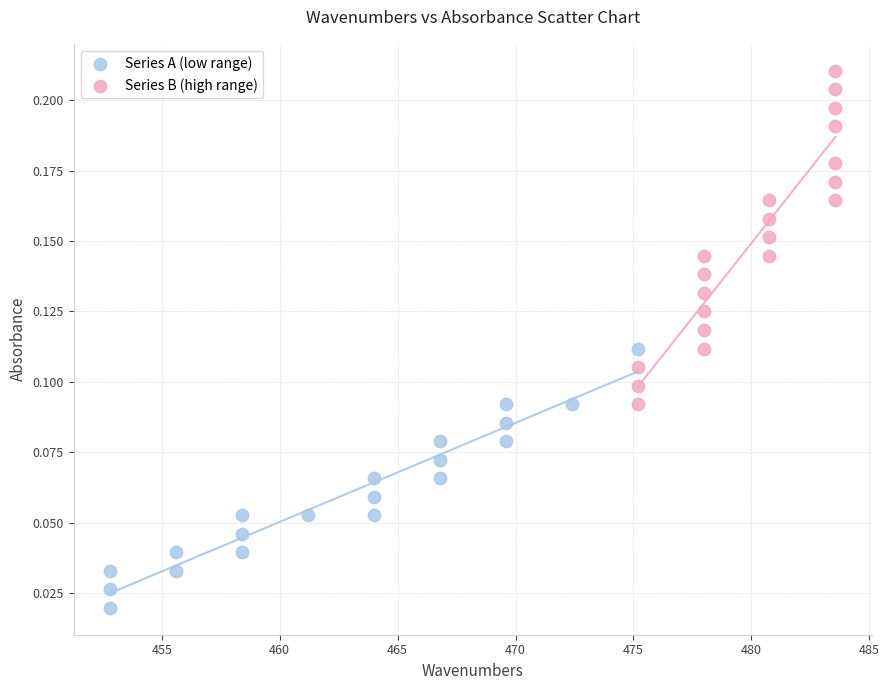

Which series has the widest spread of Y values?

Series B (high range)